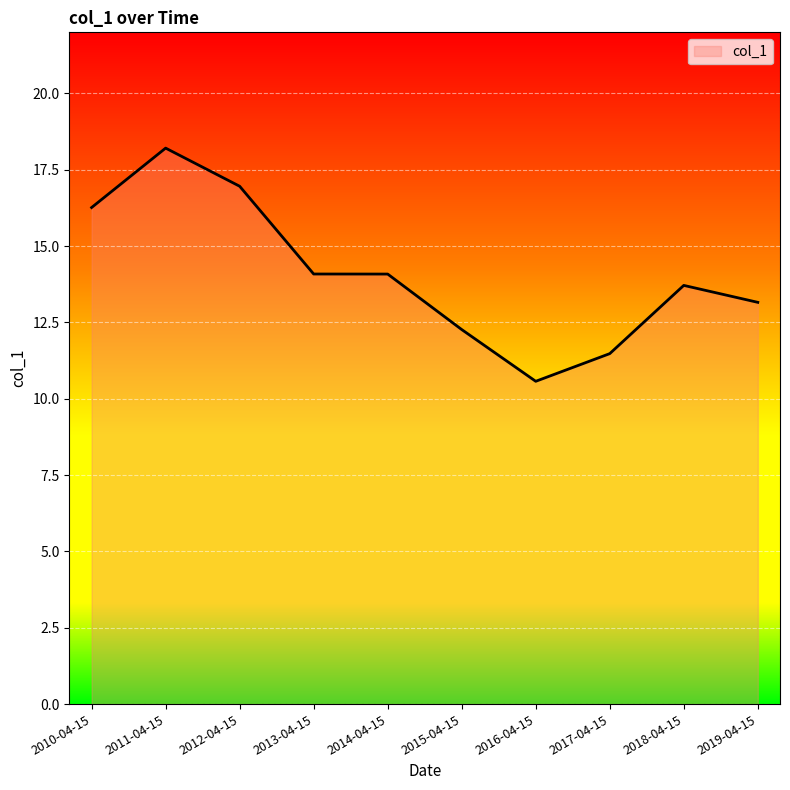

Read the value at 2011-04-15.

18.2